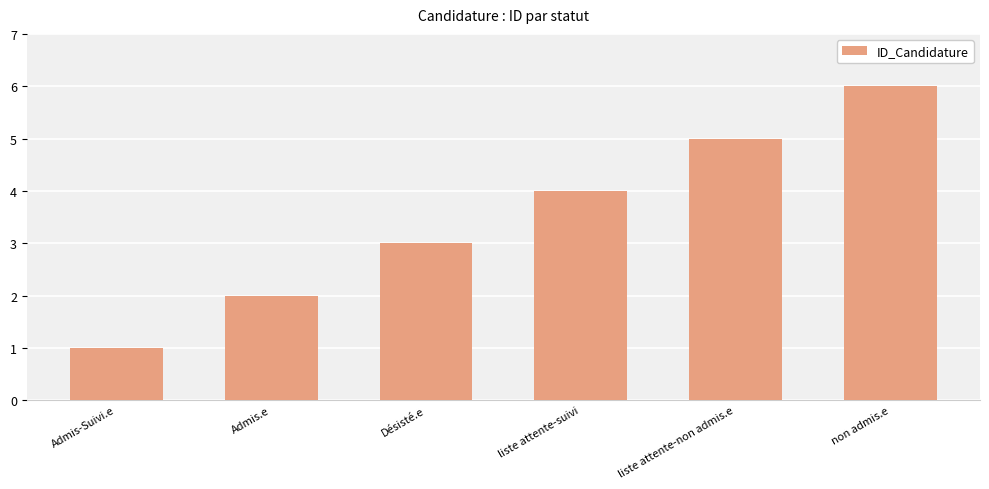

True or false: the data shows 1 at Désisté.e.

False